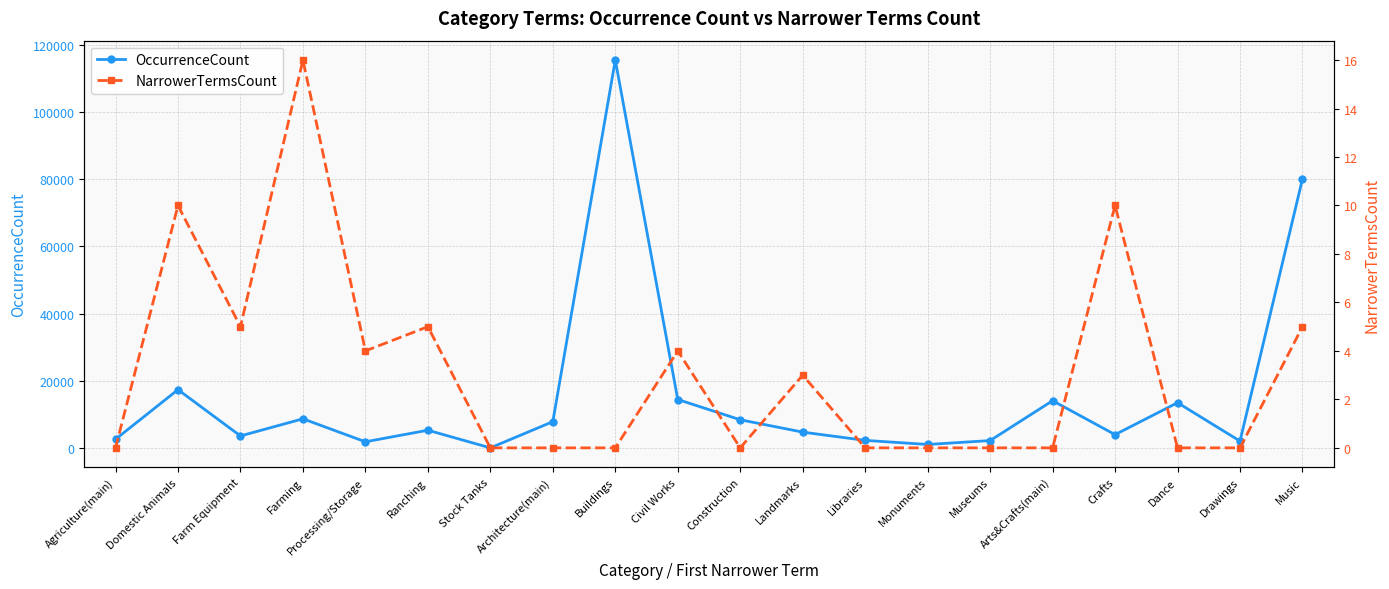

True or false: OccurrenceCount has a value of 6525 at Landmarks.

False